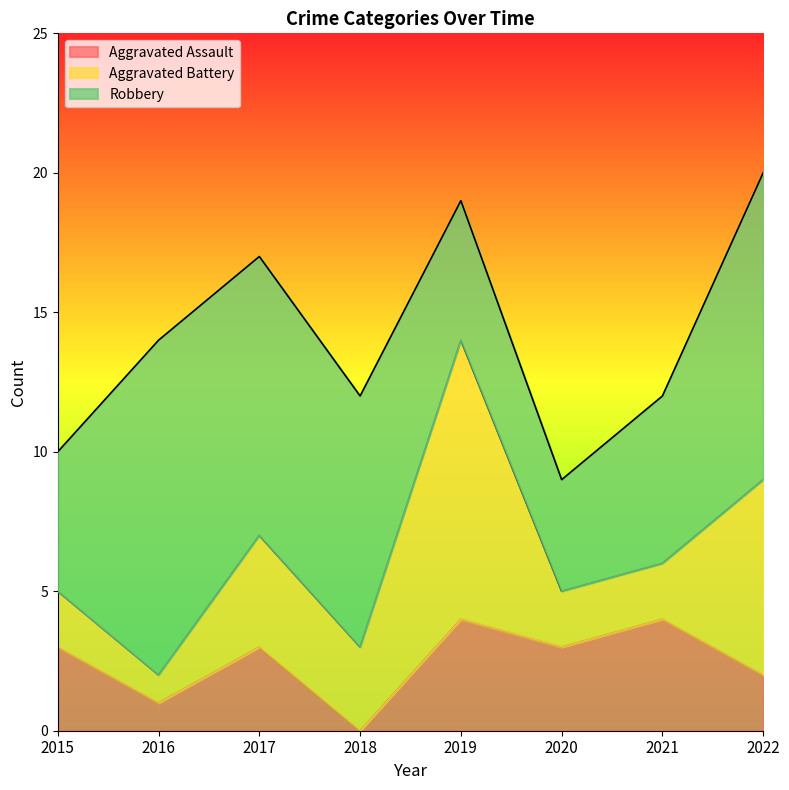

List the series in order of their overall mean, highest first.

Robbery, Aggravated Battery, Aggravated Assault